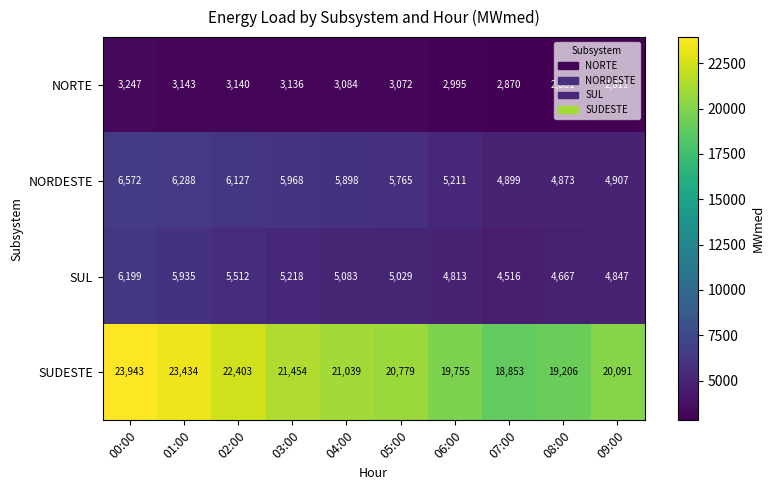

The value of NORDESTE at 03:00 is 5968. True or false?

True